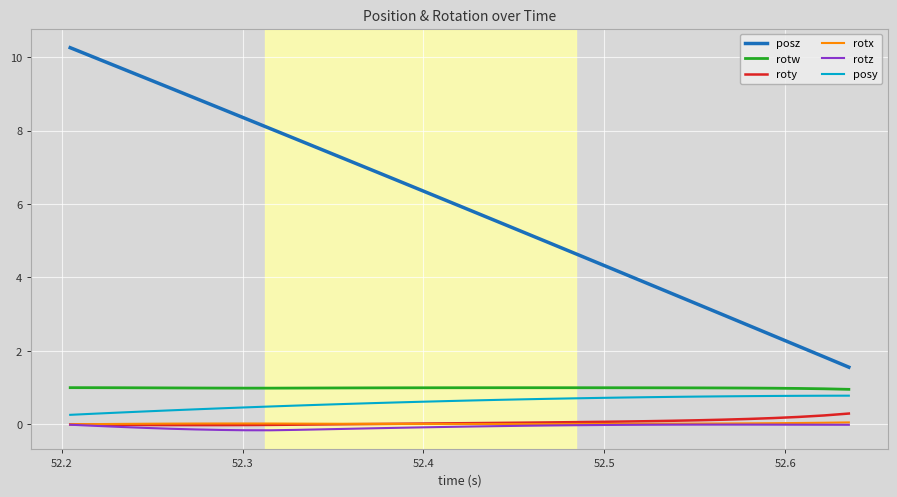

What is the lowest value of the posy series?

0.3